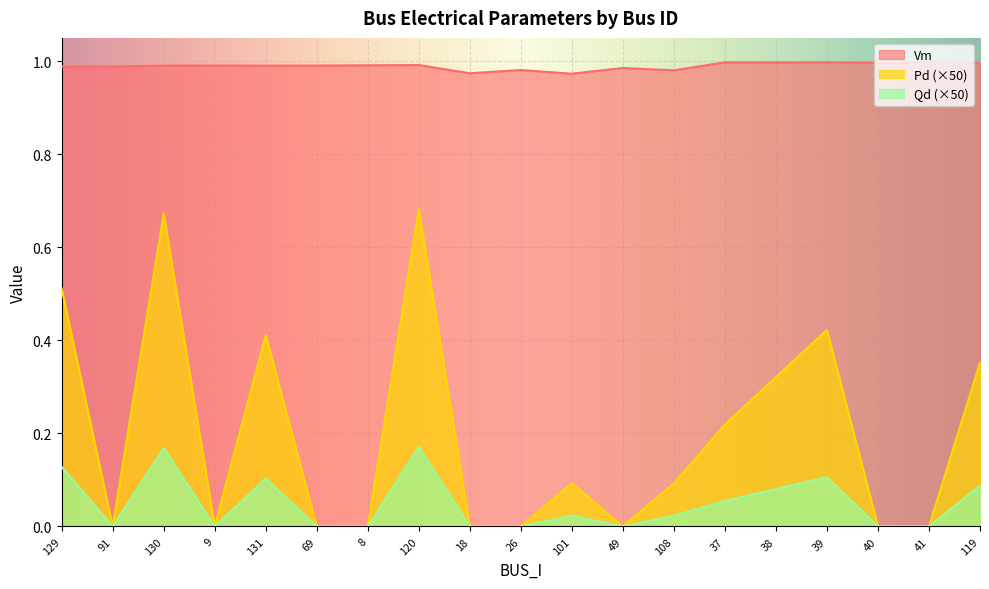

List the labels in order of Pd value, smallest first.

91, 9, 69, 8, 18, 26, 49, 40, 41, 108, 101, 37, 38, 119, 131, 39, 129, 130, 120